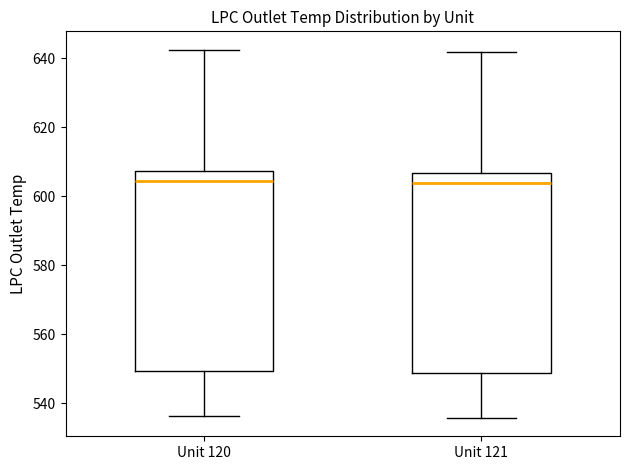

Where does the median line of the box for Unit 121 sit on the y-axis? The values are not printed on the chart, so give them approximately, as read against the axis.

604